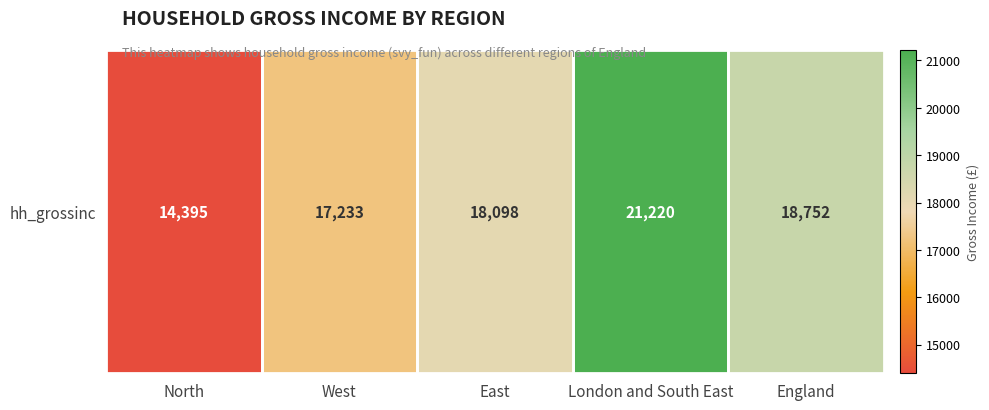

What is the difference between the maximum and minimum values?

6825.5